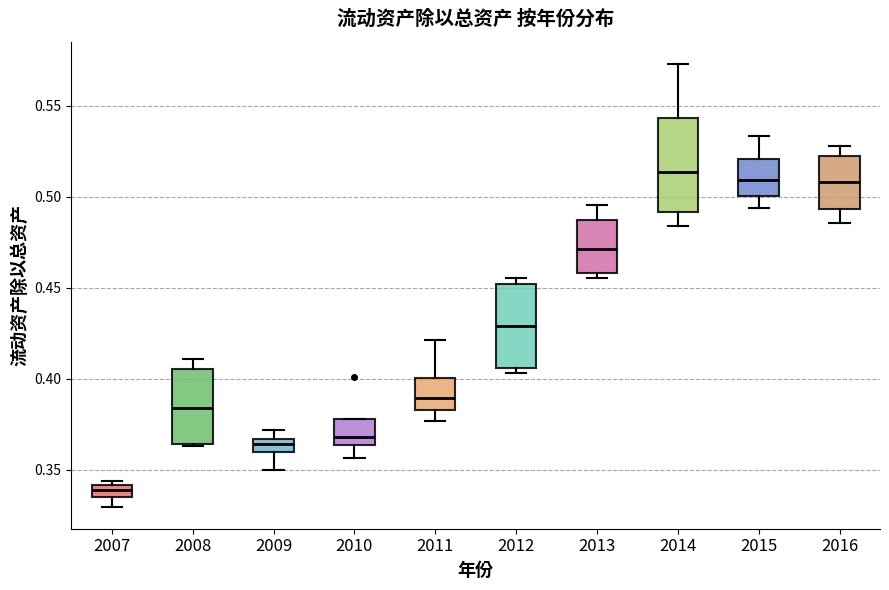

Which box is the tallest, from its lower edge to its upper edge?

2014